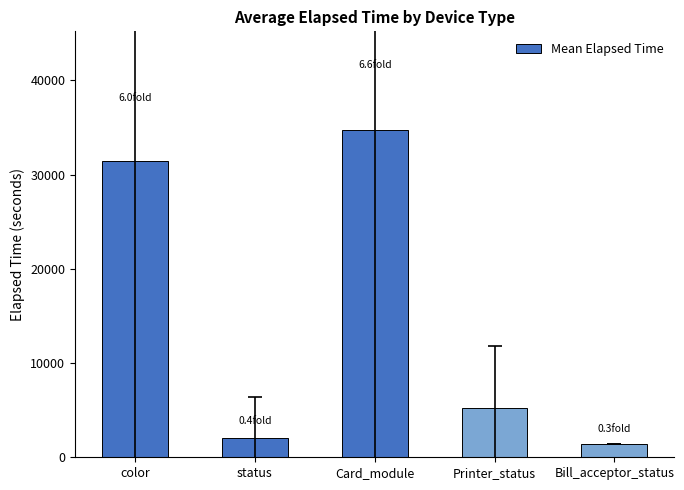

Does the chart contain stacked bars?

No